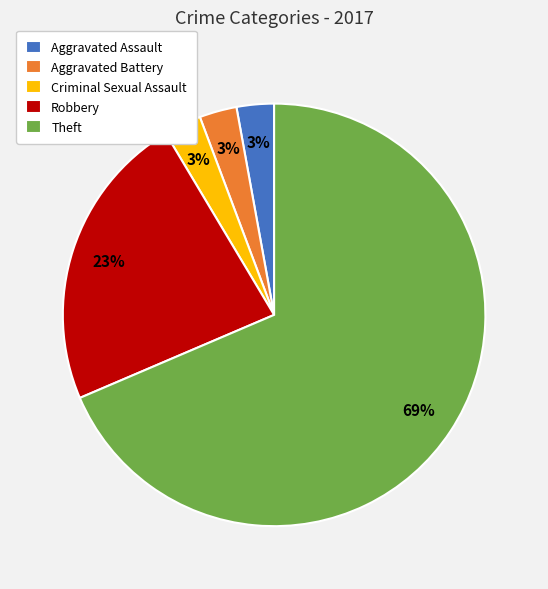

Count the number of slices in the pie.

5